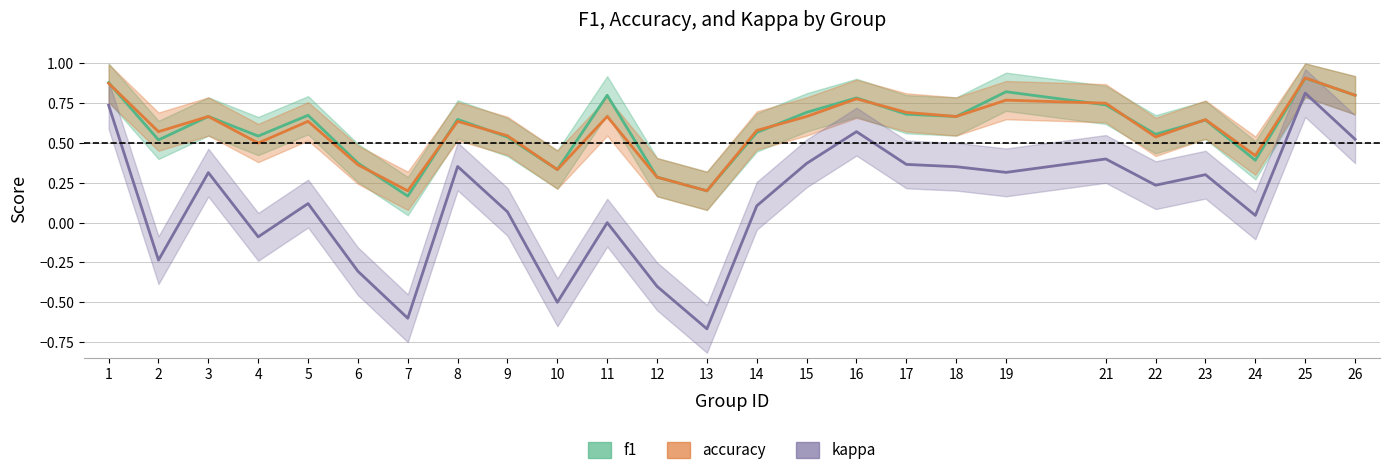

The value of f1 at 14 is 0.3. True or false?

False